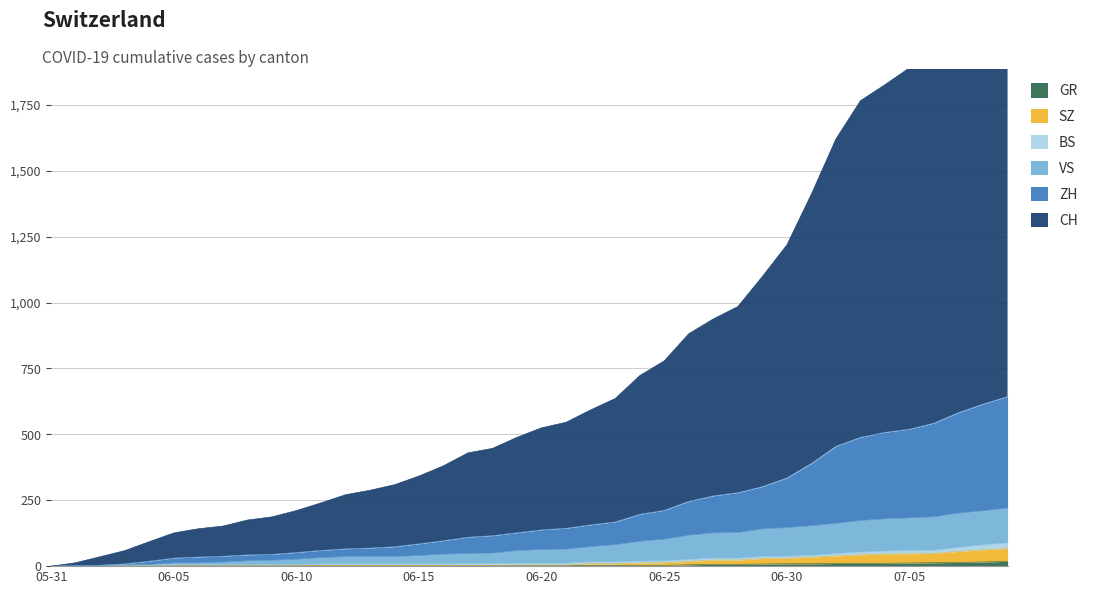

What is the spread (max minus min) of values at 2020-06-27?

931